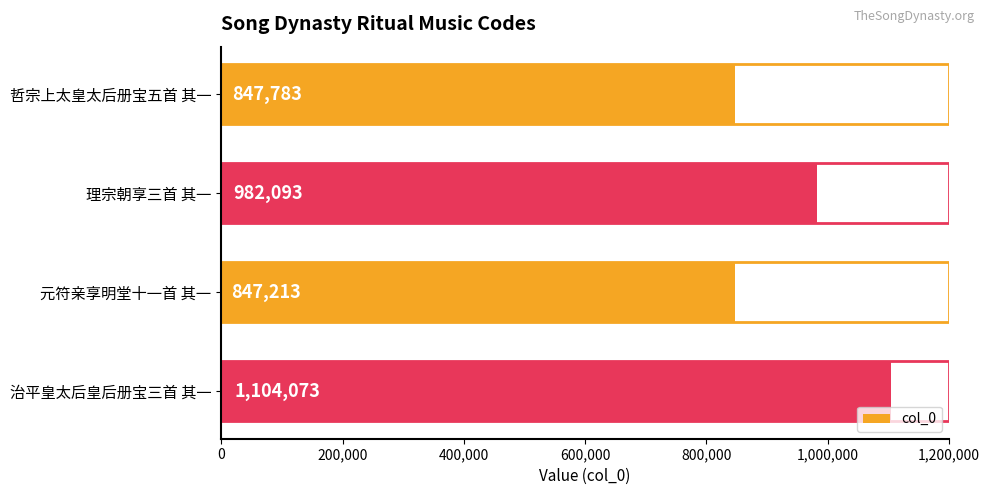

Reading bottom to top, extract all data points from this chart.

1104073	847213	982093	847783